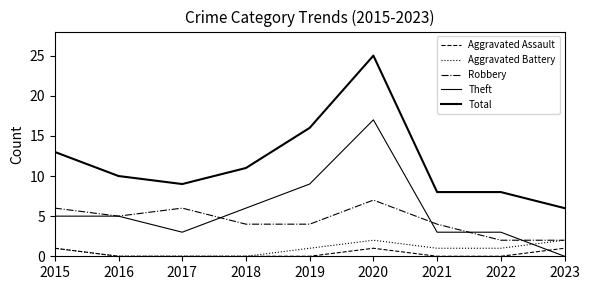

Between 2023 and 2018, which is larger?

2023